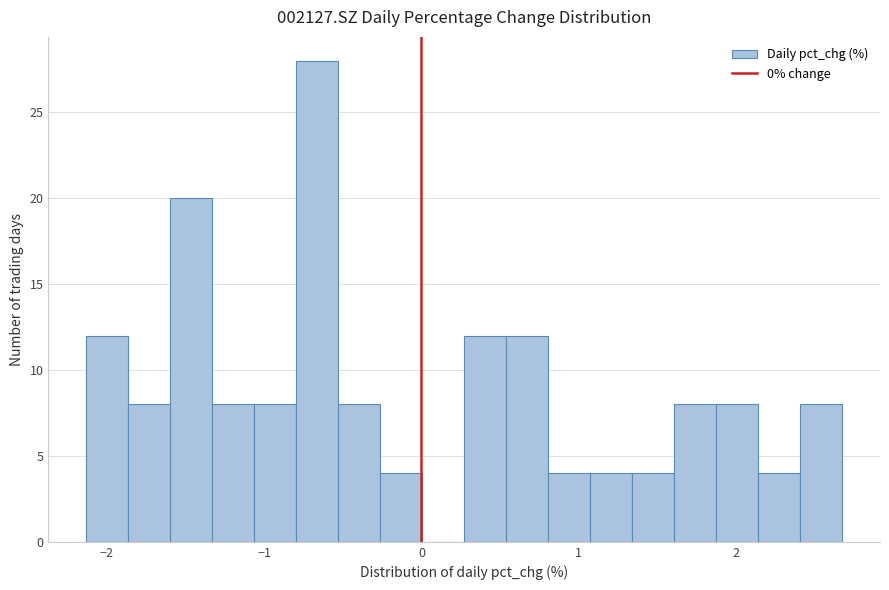

Read against the x-axis, roughly where is the centre of the tallest bar?

-0.7